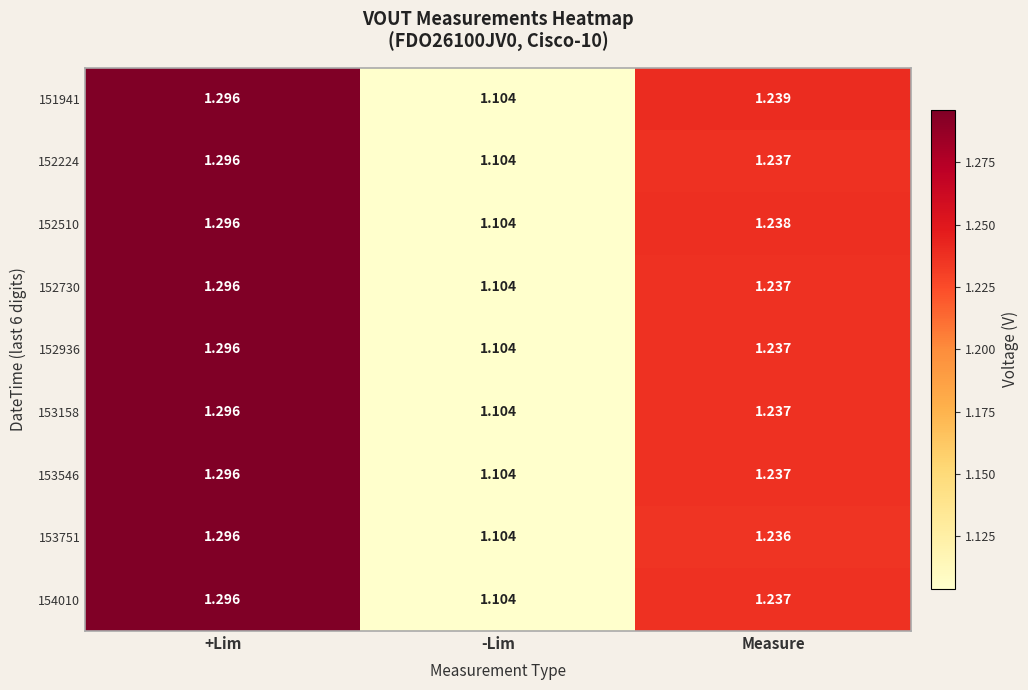

Which series has the largest total across all categories?

151941